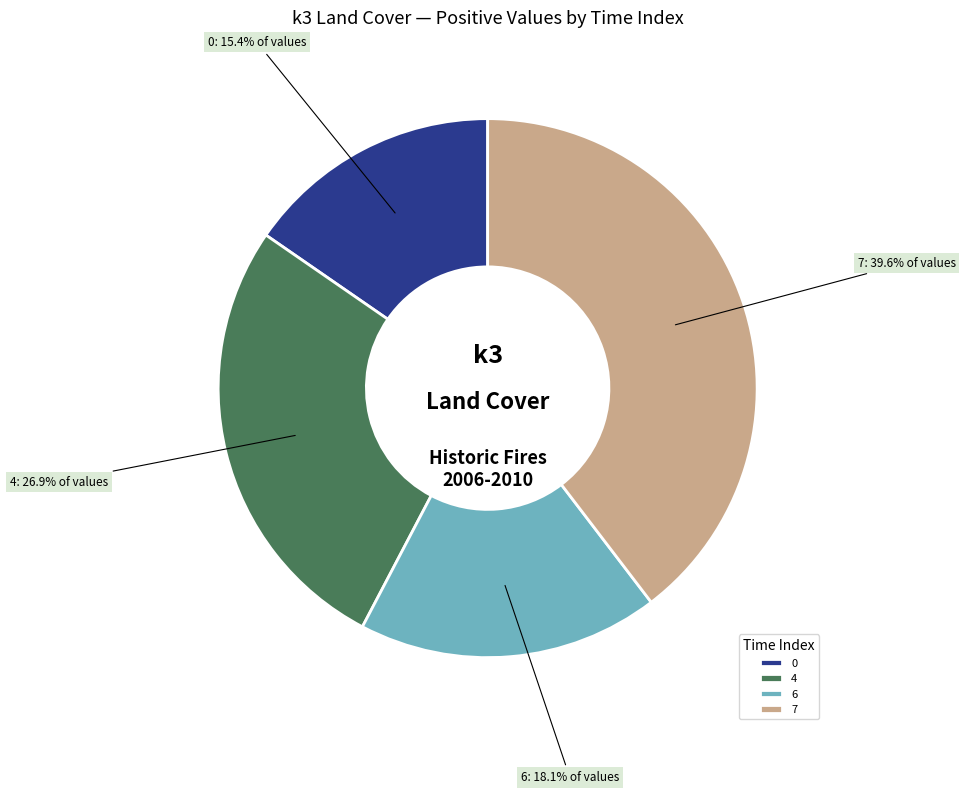

Which category has the biggest portion of the pie?

7